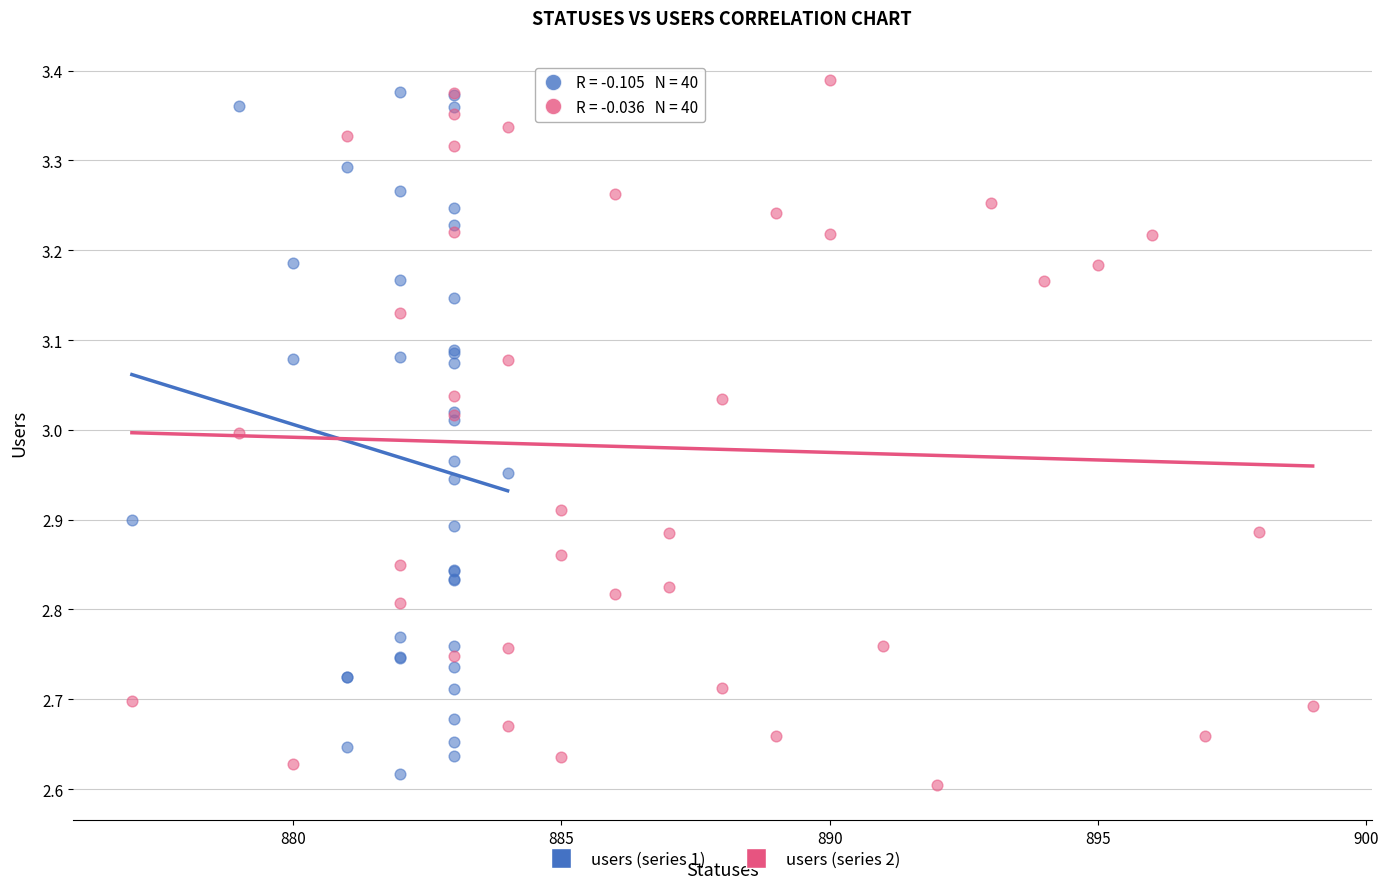

Which series reaches the minimum Y coordinate?

users (series 2)